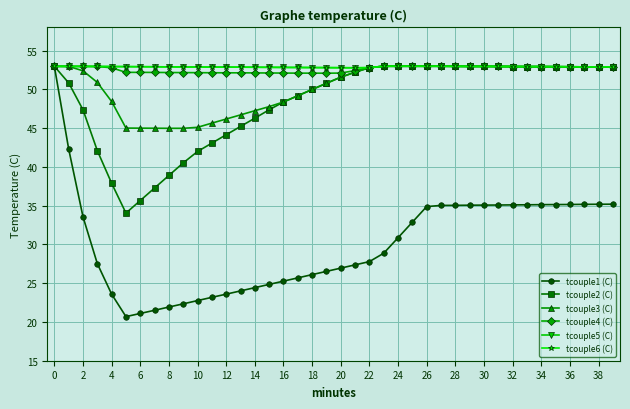

True or false: tcouple1 (C) and tcouple2 (C) intersect in this chart.

False